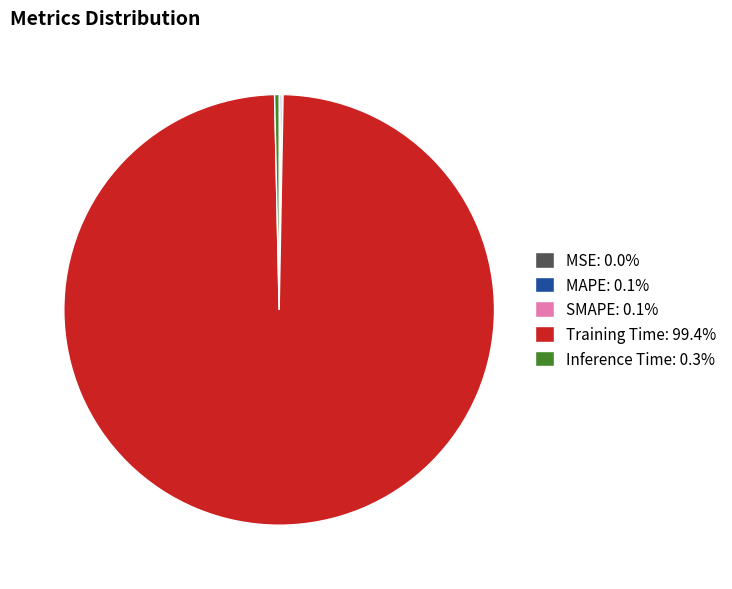

Is Training Time: 99.4% the majority of the pie?

Yes